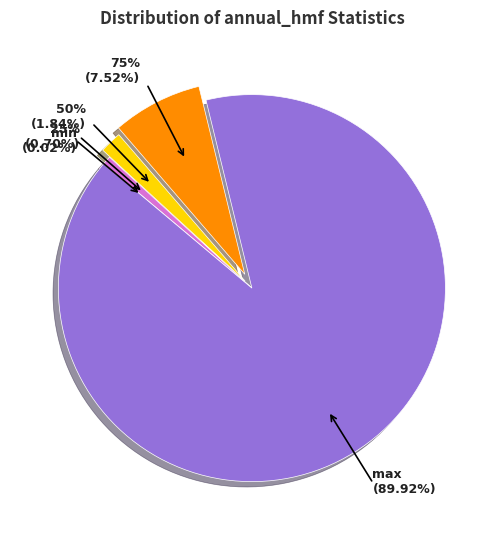

How many segments does this pie chart have?

5